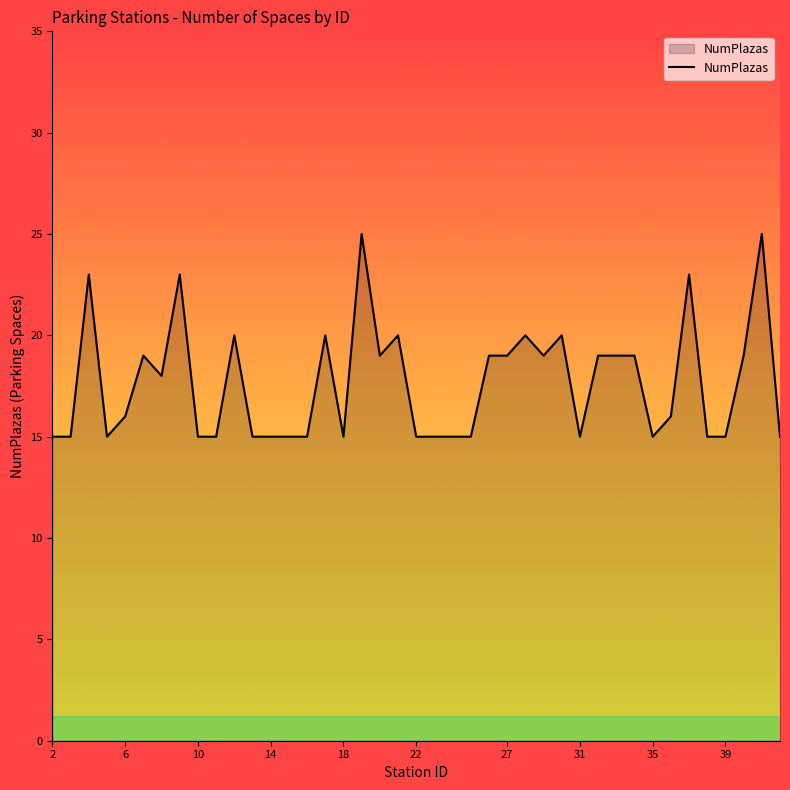

What is the minimum value shown in the chart?

15